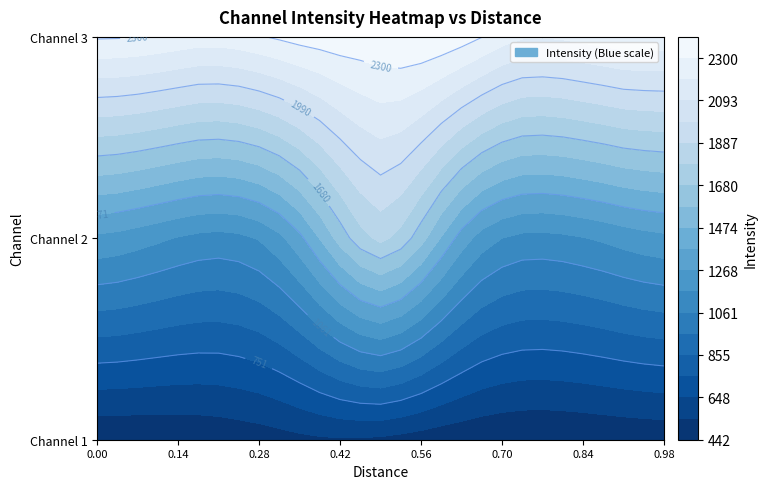

Which series has the largest range (max minus min)?

Channel 2